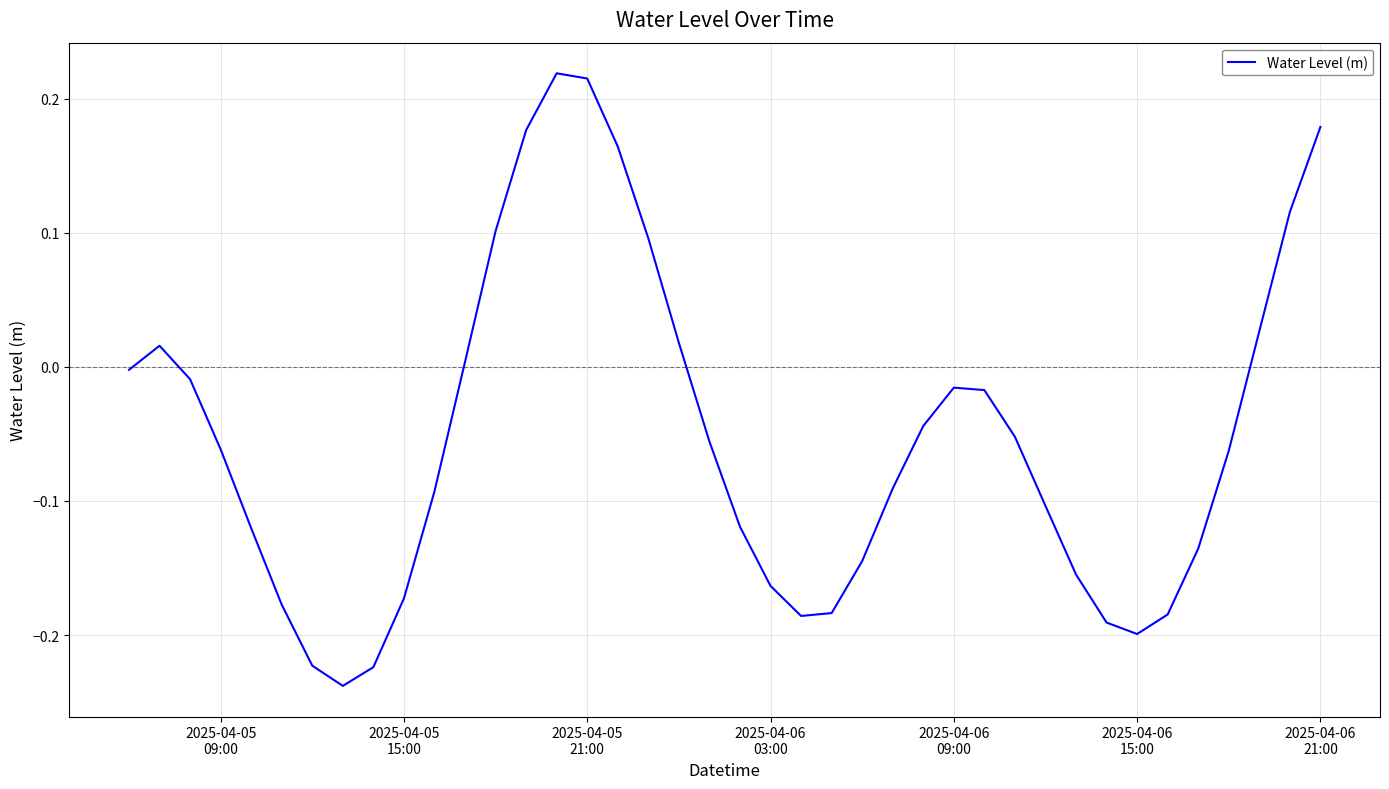

How many interior local valleys (lower than both neighbors) does the data have?

3